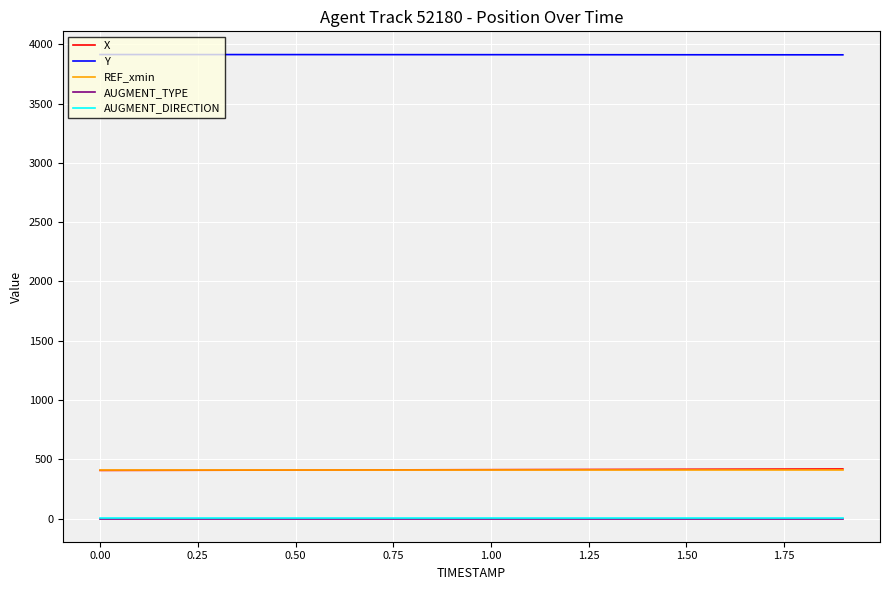

Is this an area chart (filled region under the line)?

No